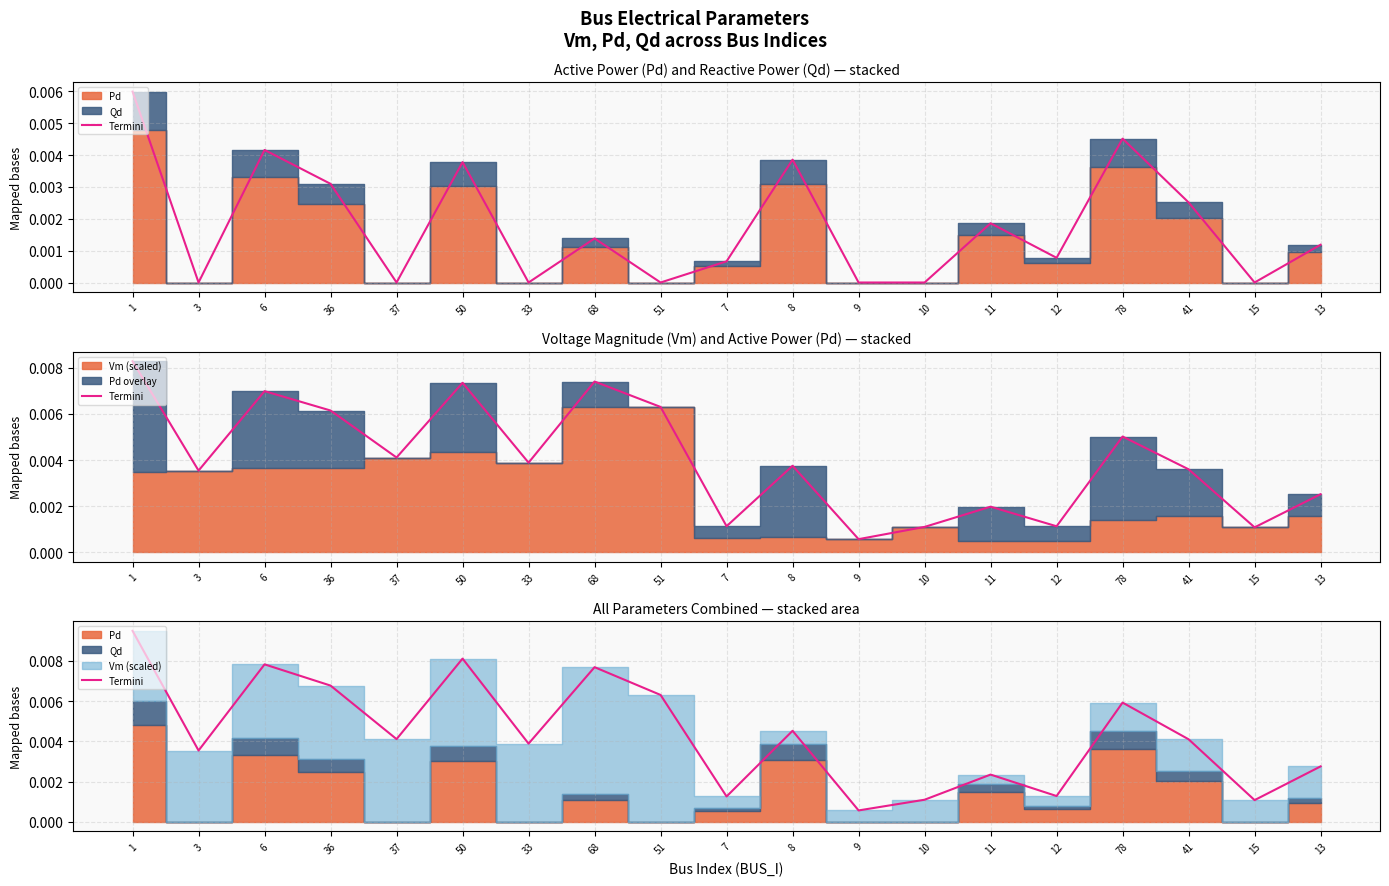

How many lines are shown in the chart?

1